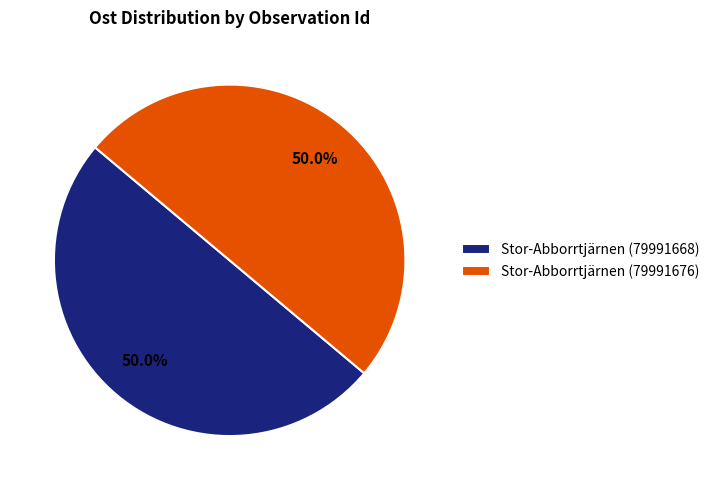

To the nearest percent, what percentage of the pie is Stor-Abborrtjärnen (79991676)?

50%